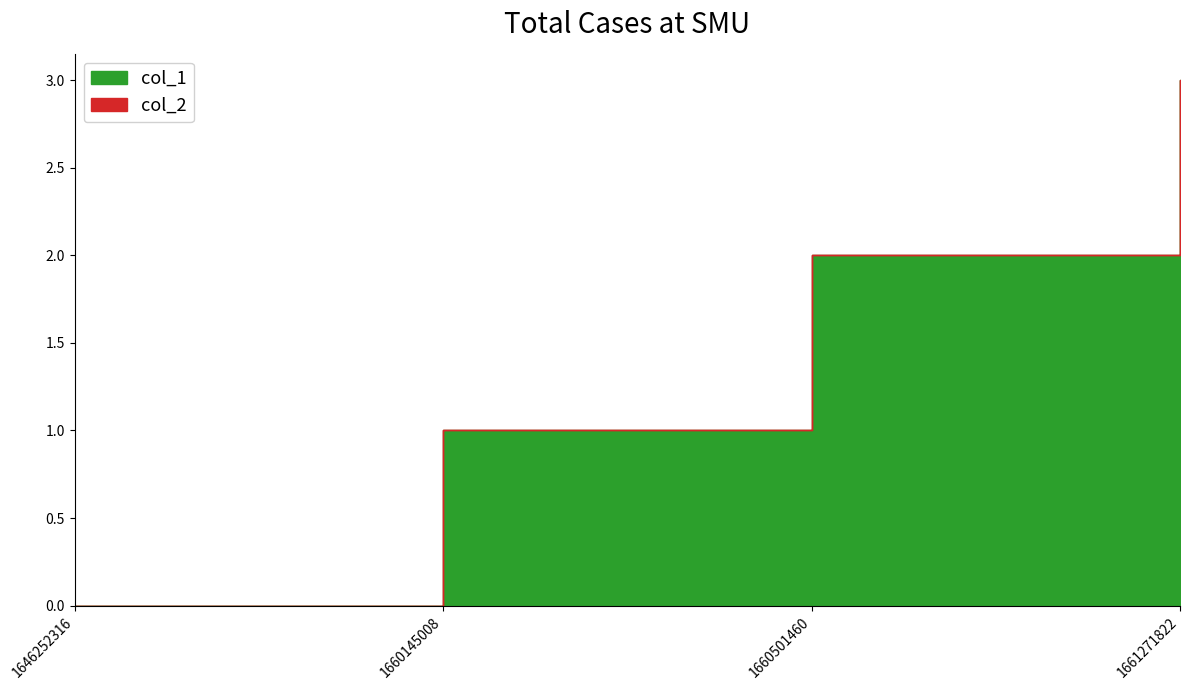

Reading left to right, transcribe all the data shown in this chart.

col_1: 1646252316=0	1660145008=1	1660501460=2	1661271822=3
col_2: 1646252316=0	1660145008=0	1660501460=0	1661271822=0